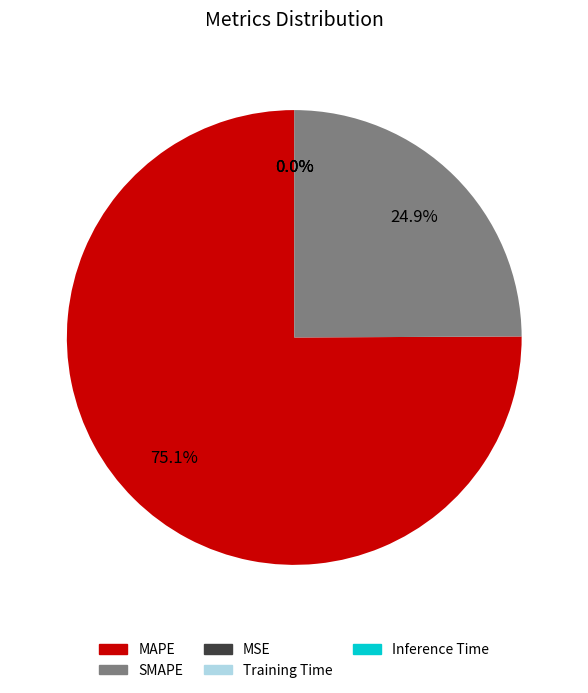

What percentage is NOT represented by MAPE?

24.9%